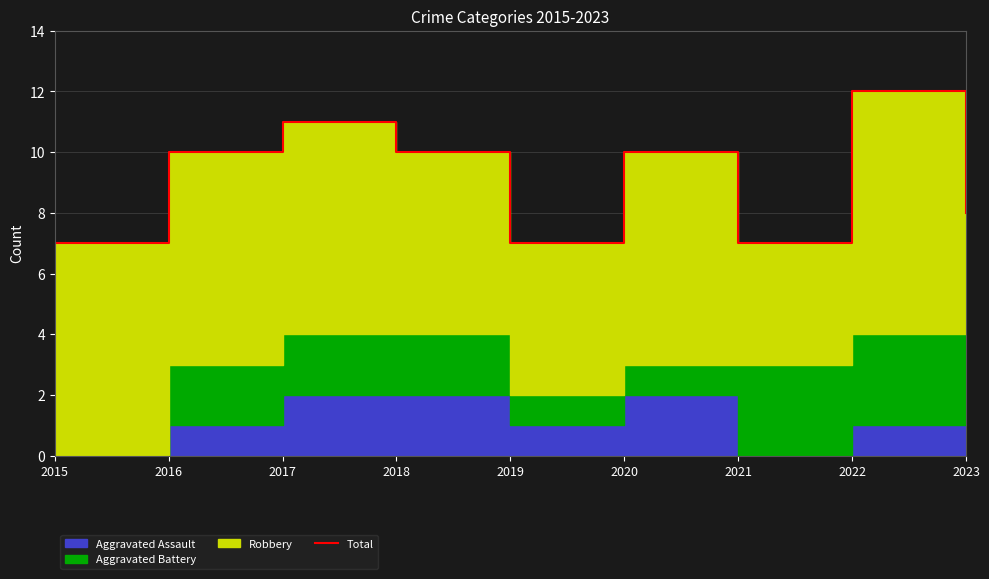

What is the difference between the second highest and minimum values?

4